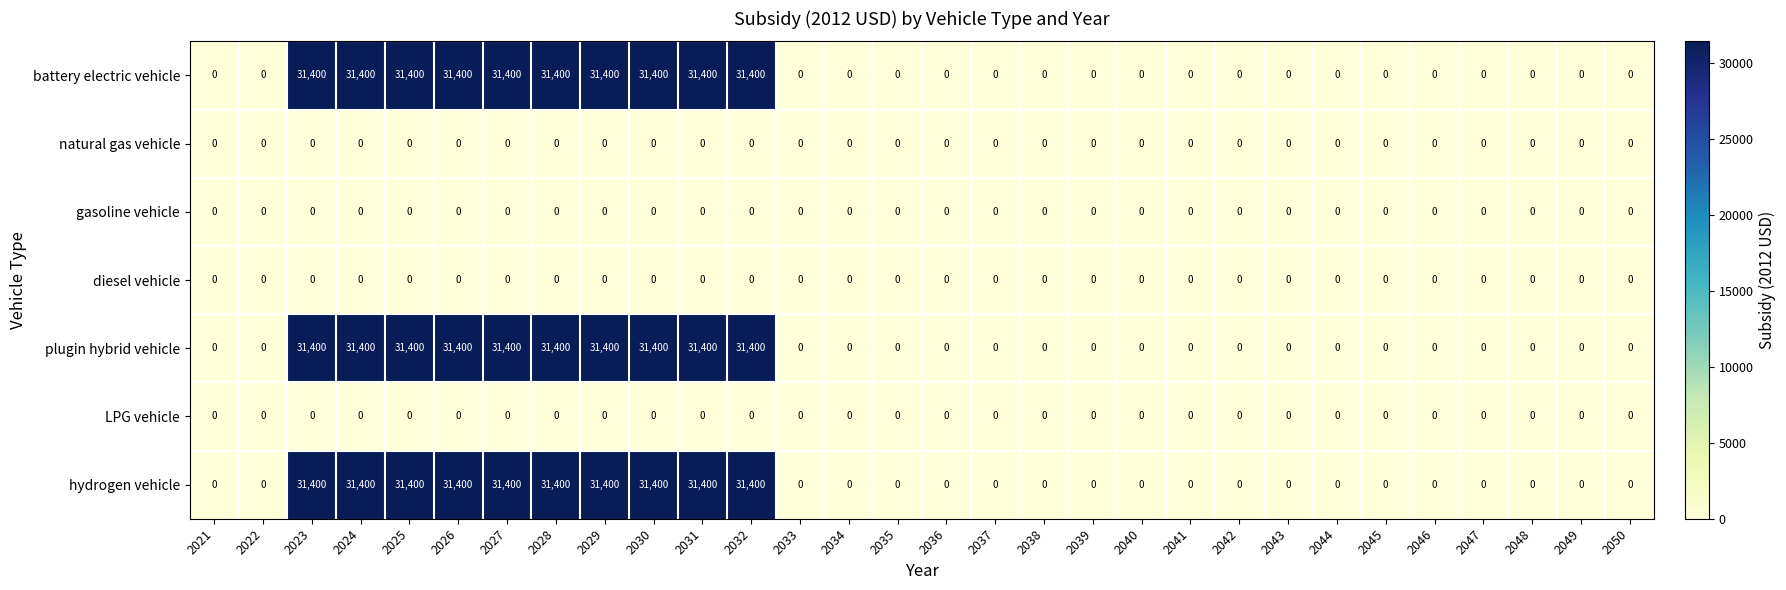

What is the sum of the battery electric vehicle values at 2031 and 2032?

62800